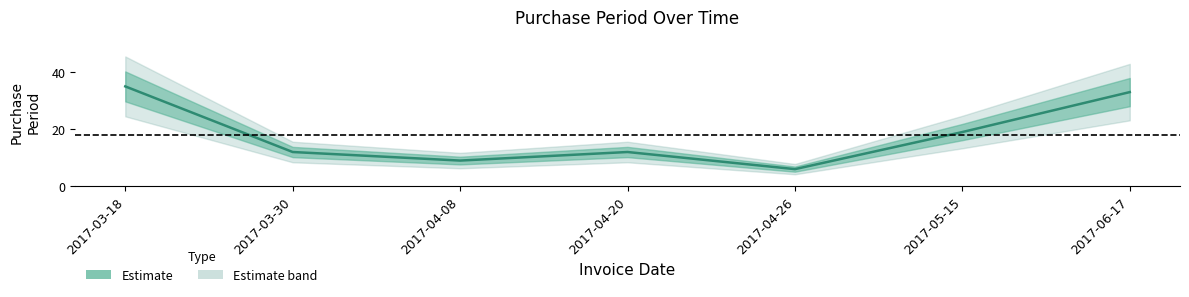

What is the difference between the values at 2017-03-30 and 2017-06-17?

21